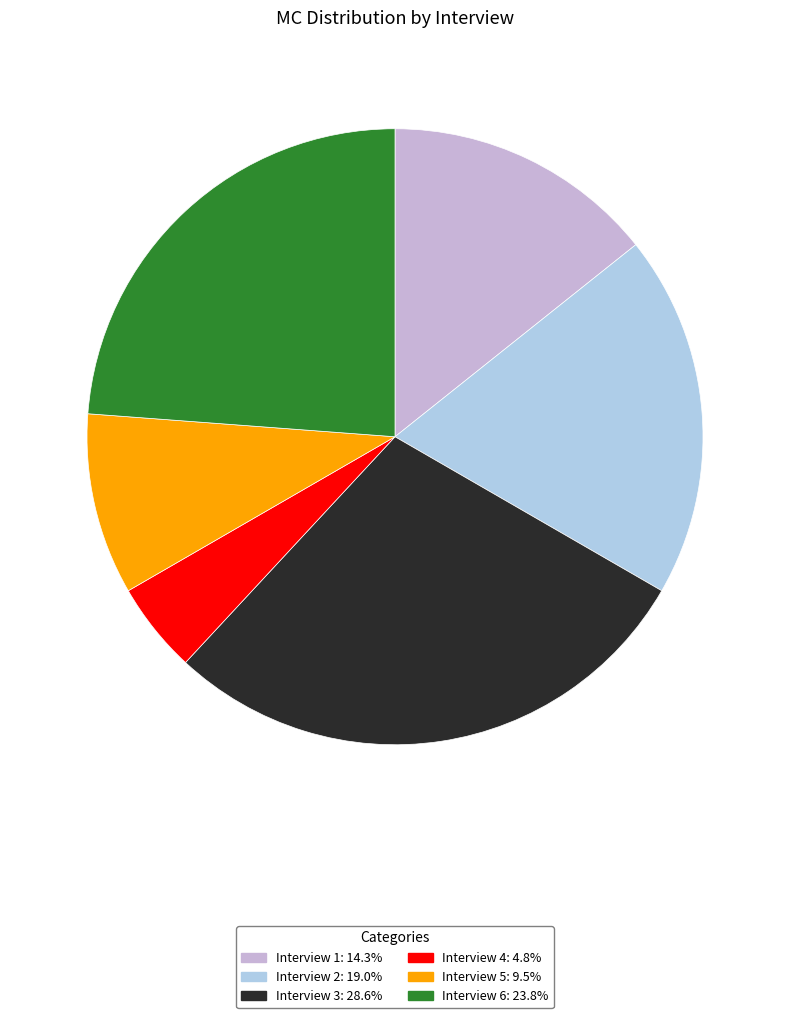

How many segments does this pie chart have?

6